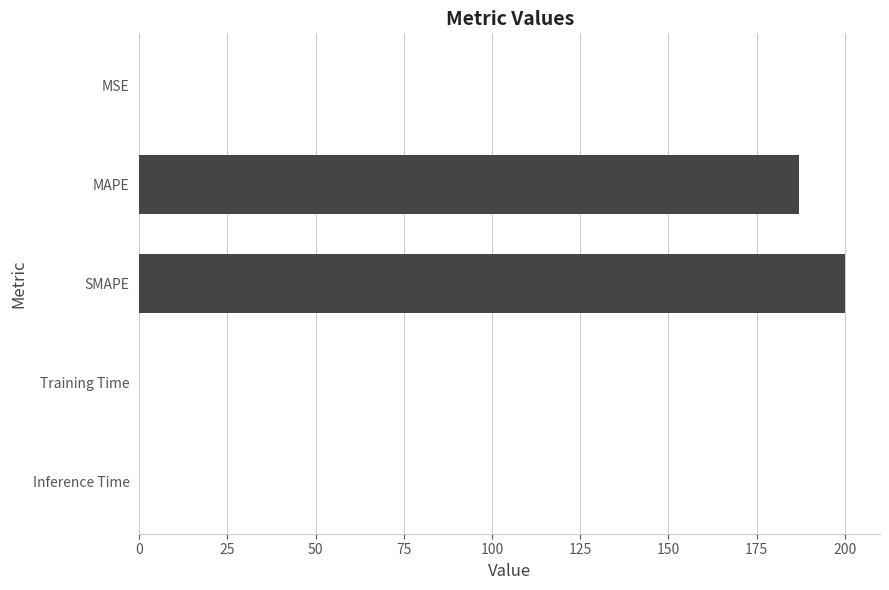

True or false: the data shows 0.0 at Training Time.

True